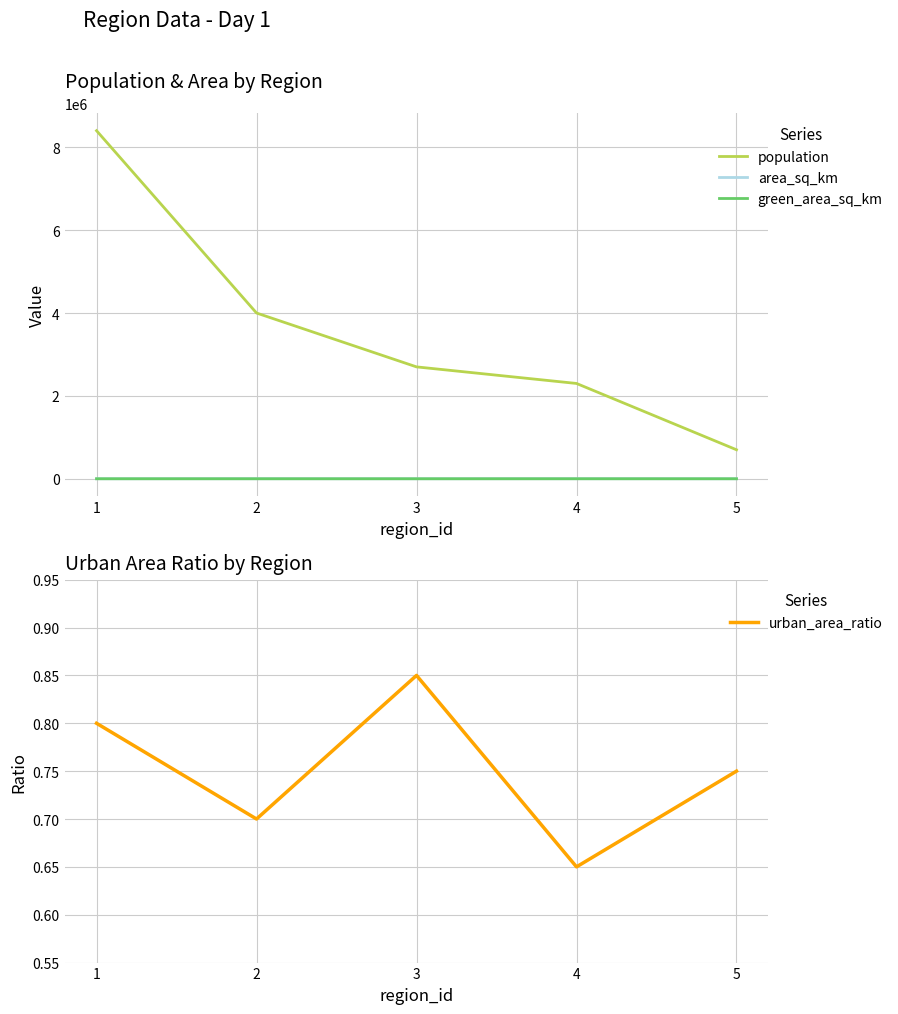

In urban_area_ratio, how many points are higher than both neighbors (excluding endpoints)?

1